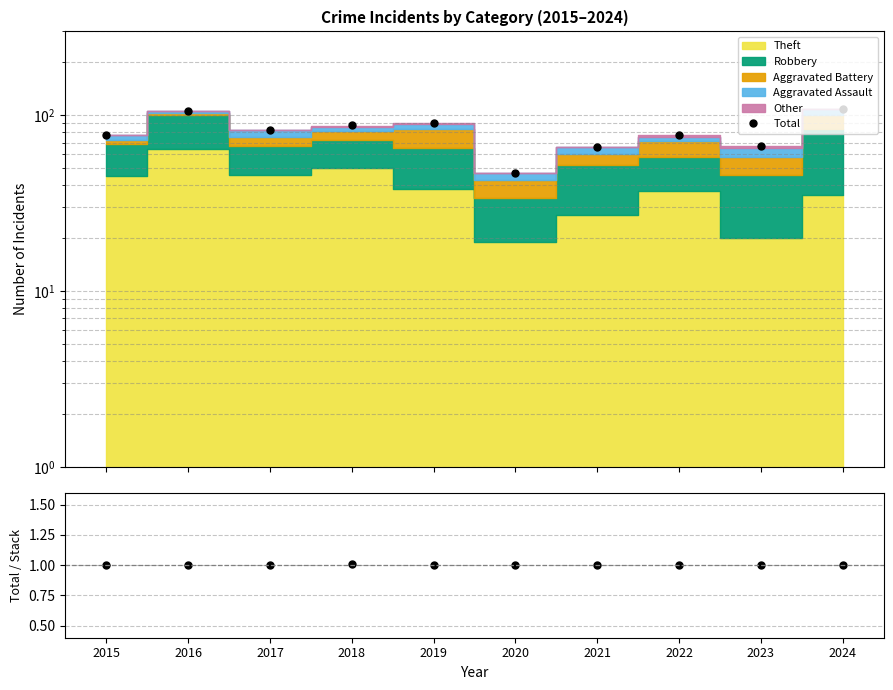

Rank the categories by Total value from highest to lowest.

2024, 2016, 2019, 2018, 2017, 2015, 2022, 2023, 2021, 2020